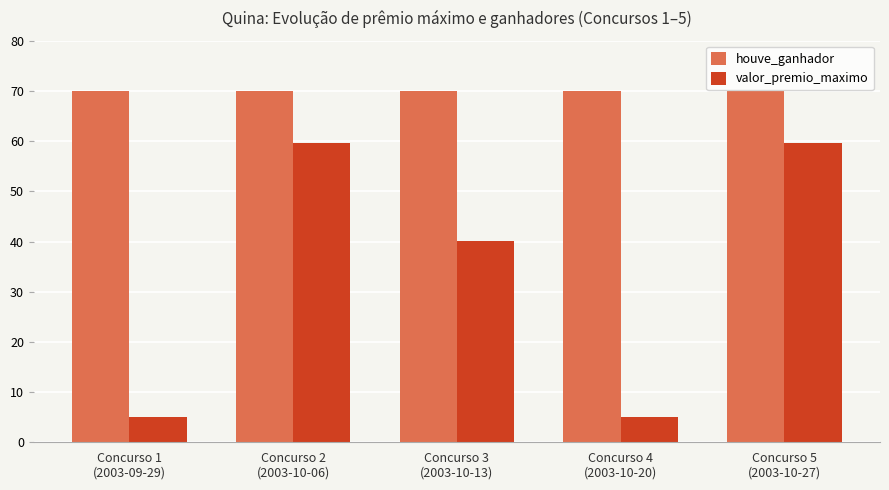

Reading right to left, transcribe all the data shown in this chart.

houve_ganhador: 70.0	70.0	70.0	70.0	70.0
valor_premio_maximo: 59.6	5.0	40.1	59.6	5.0